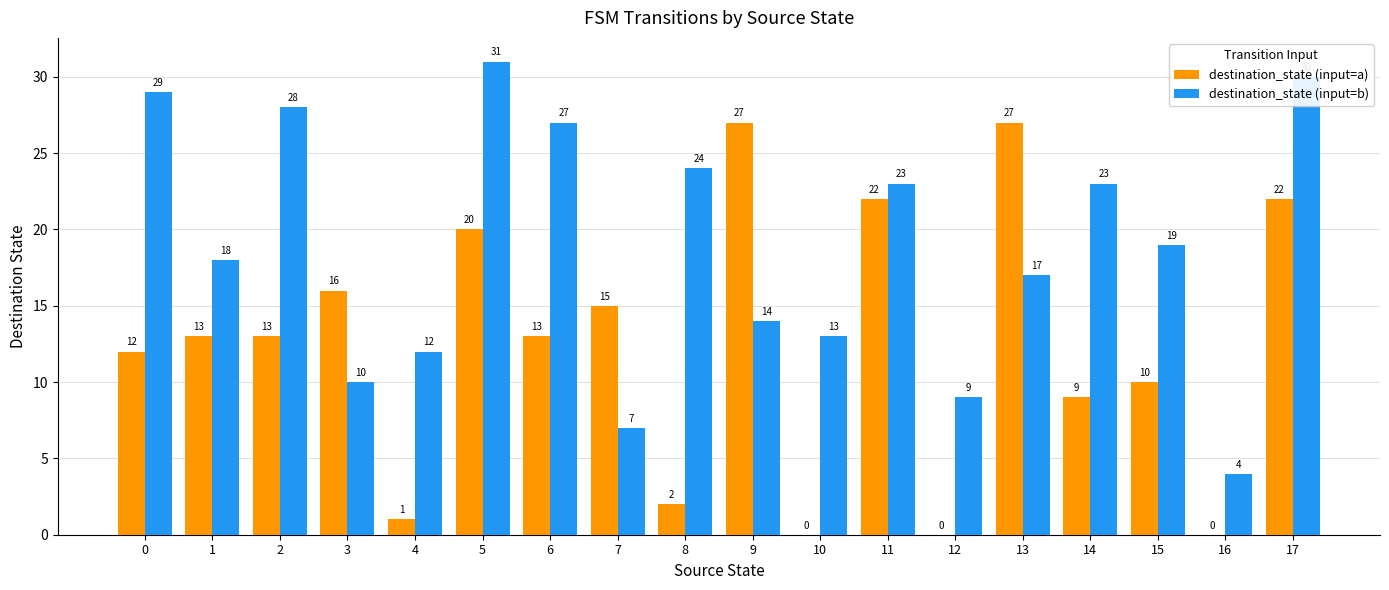

Is the value of destination_state (input=b) at 16 greater than the value of destination_state (input=a) at 1?

No